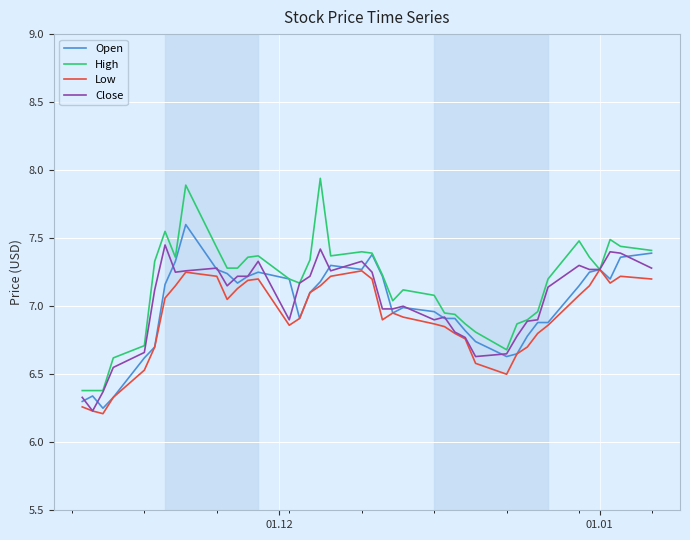

What is the sum of all High values?

286.2